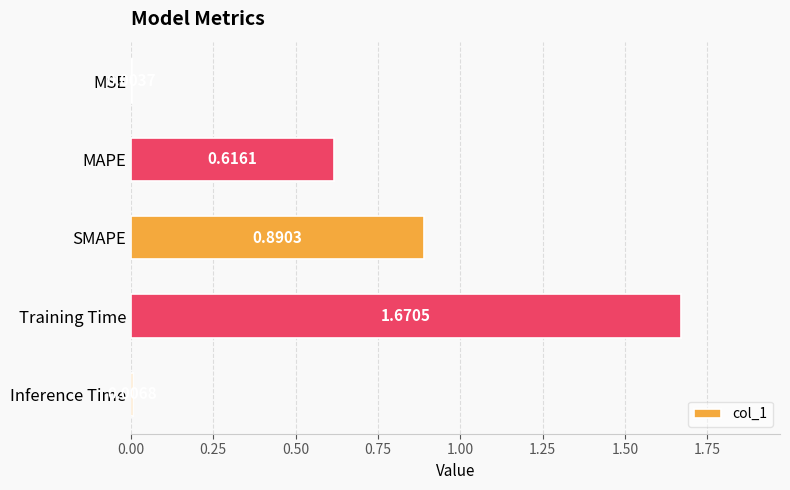

What is the sum of the values at MAPE and SMAPE?

1.5